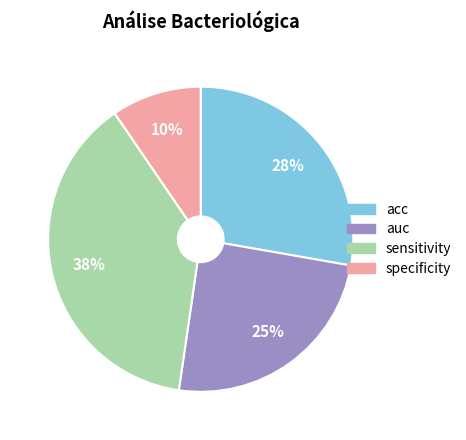

Combined, do sensitivity and specificity account for over 50%?

No